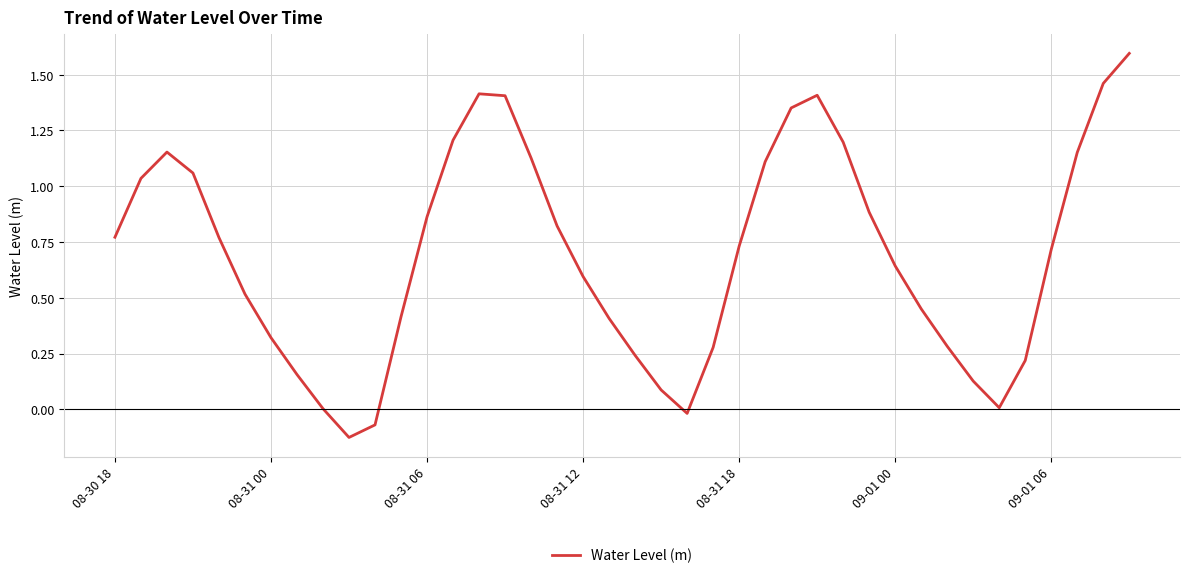

What is the difference between the maximum and minimum values?

1.7